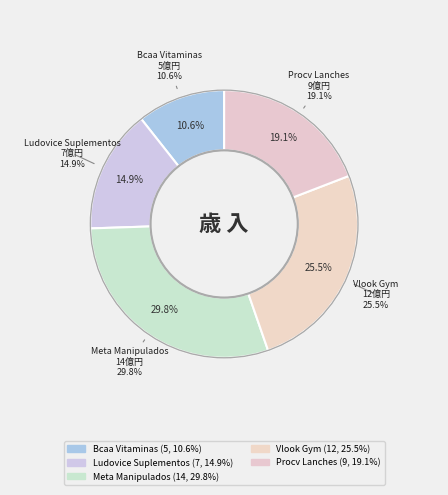

What is the ratio of the value at Meta Manipulados to the value at Ludovice Suplementos?

2.0